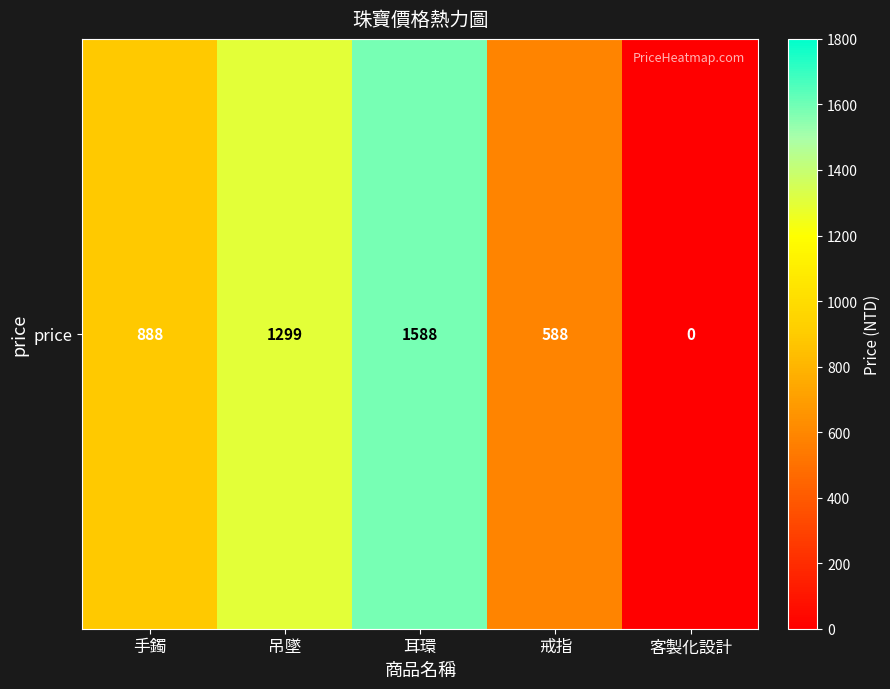

Reading left to right, what are all the values shown in this chart?

手鐲=888	吊墜=1299	耳環=1588	戒指=588	客製化設計=0